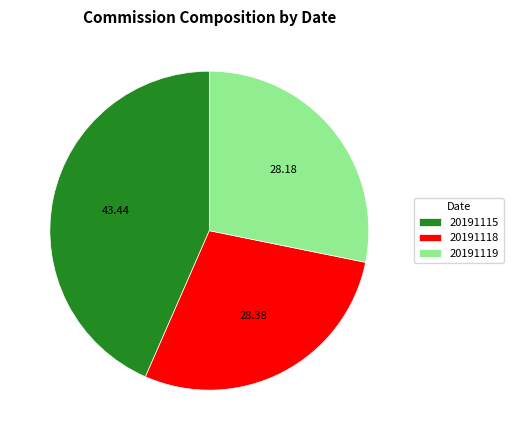

Combined, do 20191118 and 20191115 account for over 50%?

Yes